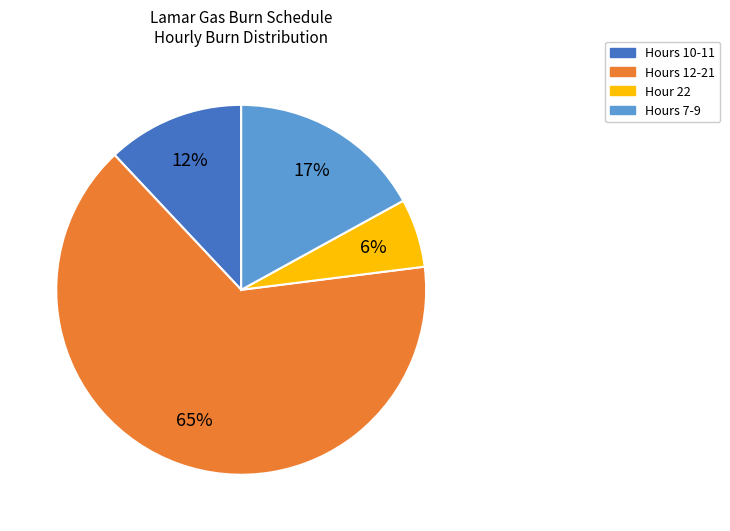

Between Hours 12-21 and Hour 22, which is larger?

Hours 12-21